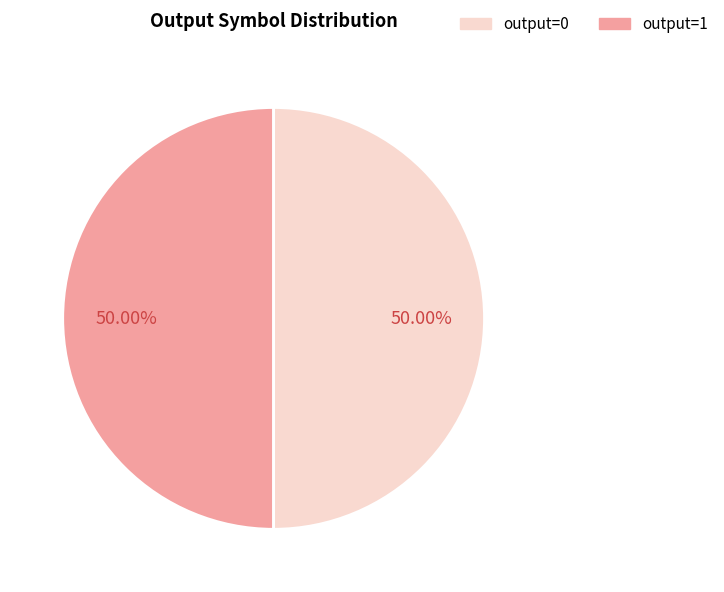

Which category has the biggest portion of the pie?

output=1